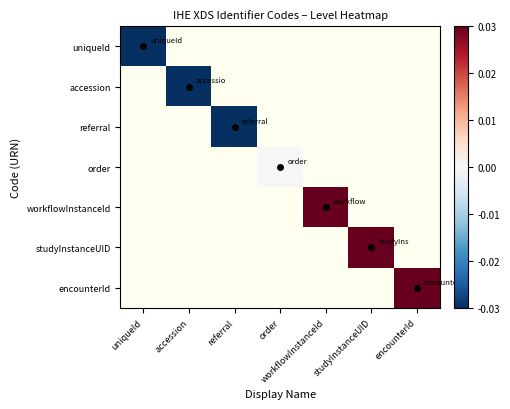

At how many categories does at least one series exceed 0?

3